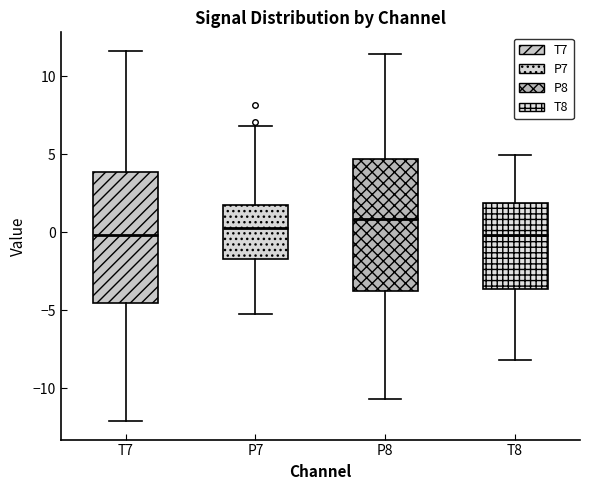

Reading left to right, read every box against the y-axis: the position of its median line, the range the box covers, and the ends of its whiskers. The values are not printed on the chart, so give them approximately, as read against the axis.

T7: median 0.0, box -4.5 to 4.0, whiskers -12.0 to 11.5
P7: median 0.5, box -1.5 to 1.5, whiskers -5.0 to 7.0
P8: median 1.0, box -4.0 to 4.5, whiskers -10.5 to 11.5
T8: median 0.0, box -3.5 to 2.0, whiskers -8.0 to 5.0